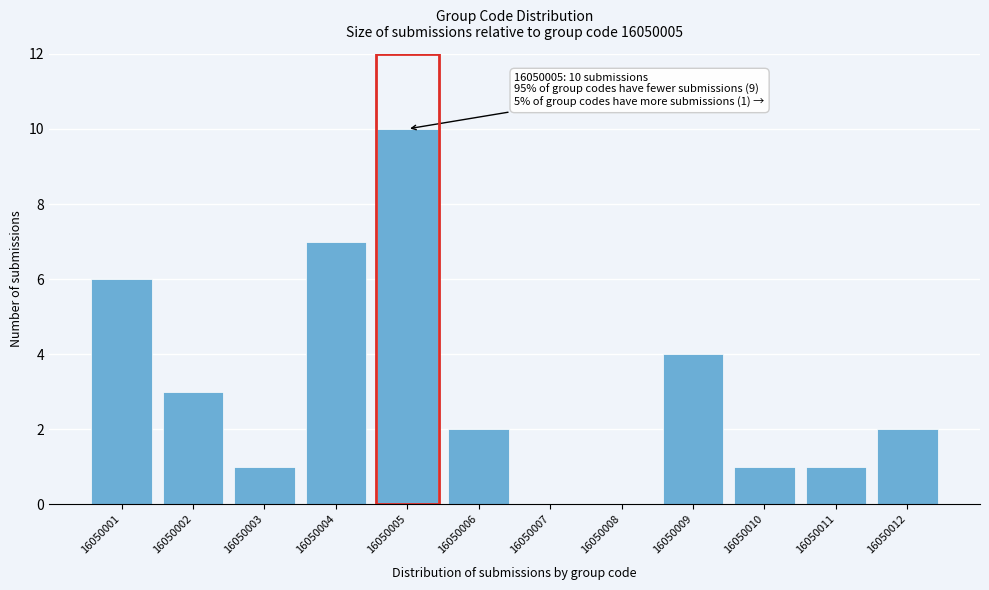

Which has a higher value, 16050005 or 16050008?

16050005